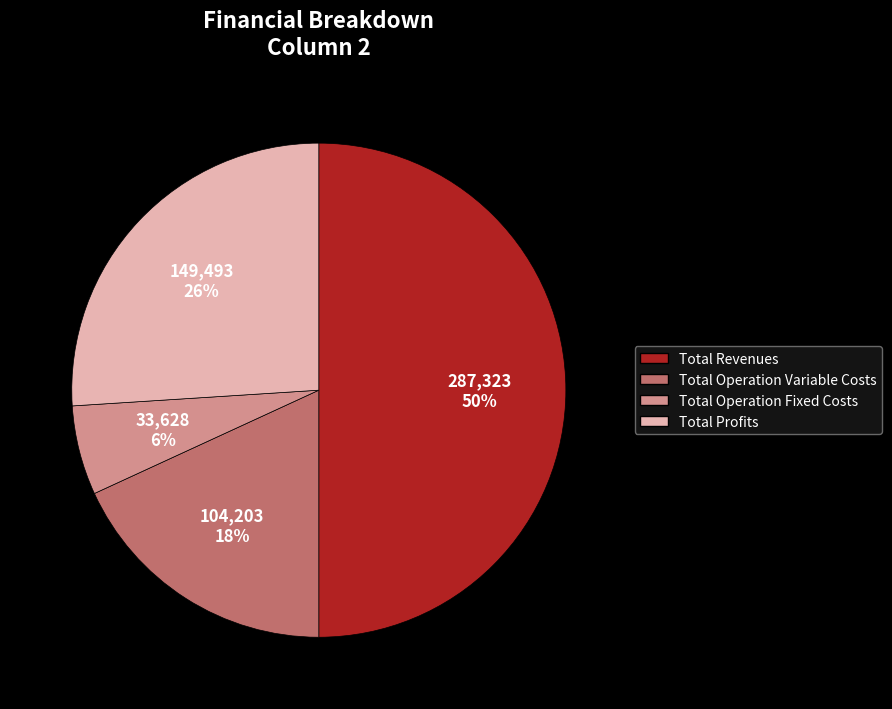

How many slices are in this pie chart?

4